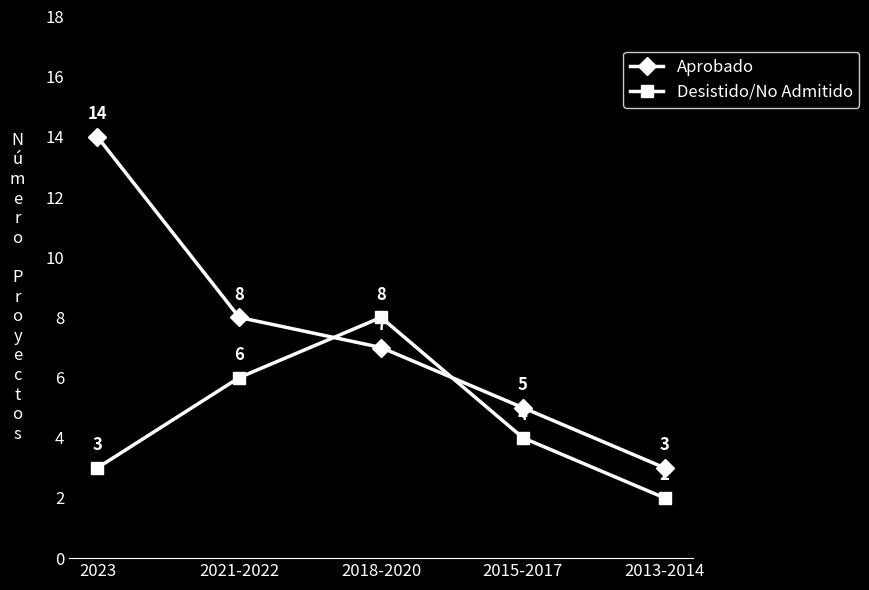

At which label does Desistido/No Admitido reach its minimum?

2013-2014